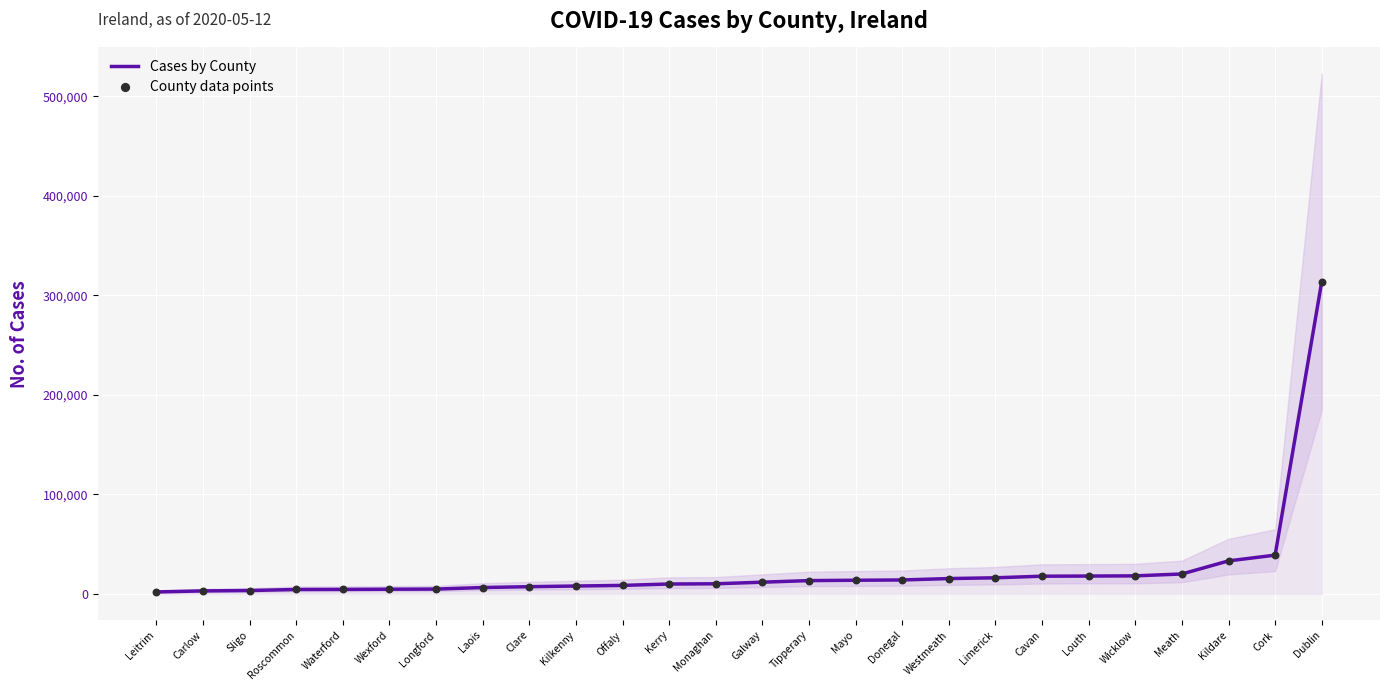

Is the value of Cases by County at Roscommon greater than the value of County data points at Galway?

No